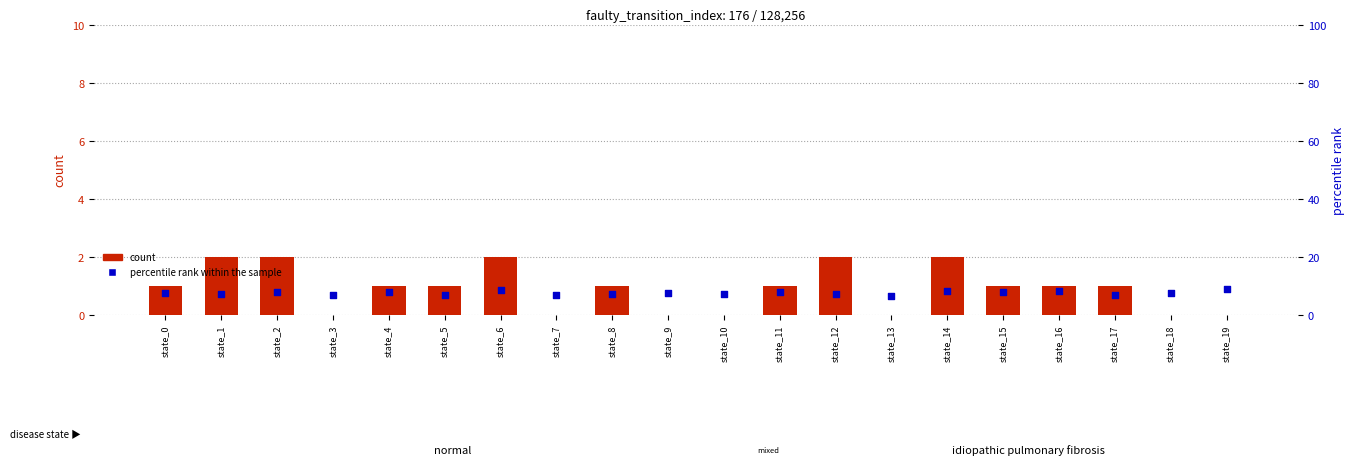

Which series reaches the maximum Y coordinate?

percentile rank within the sample